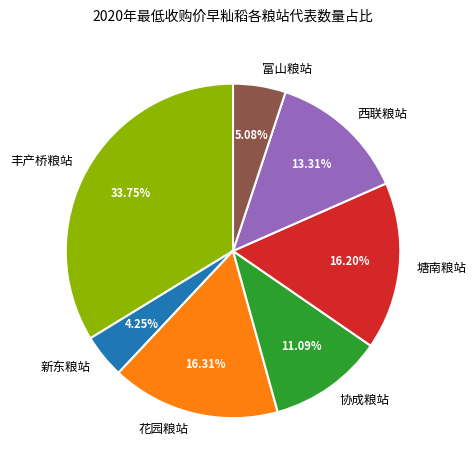

What is the smallest slice in the pie chart?

新东粮站